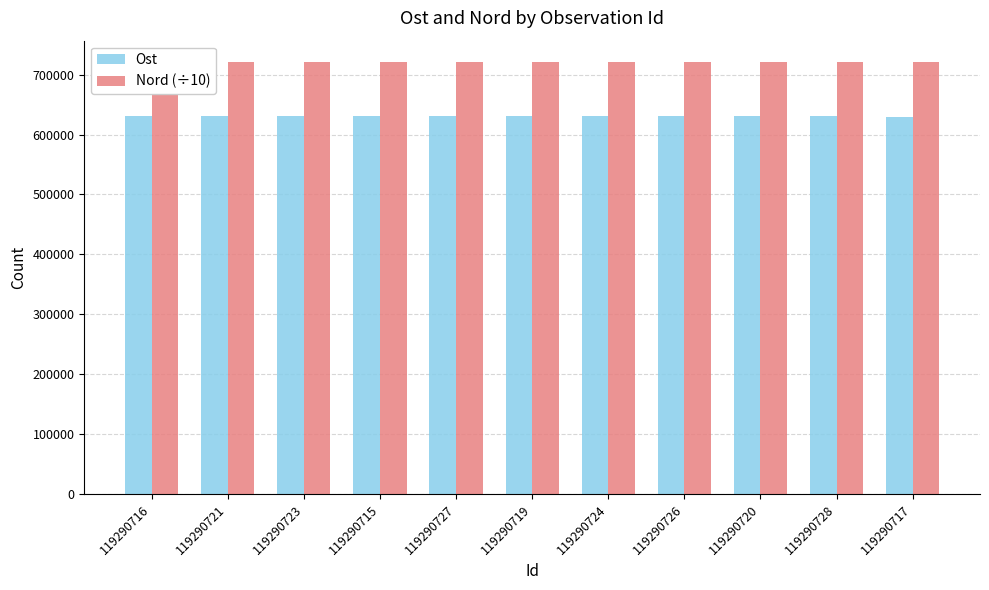

Which category has the lowest value in the Ost series?

119290717